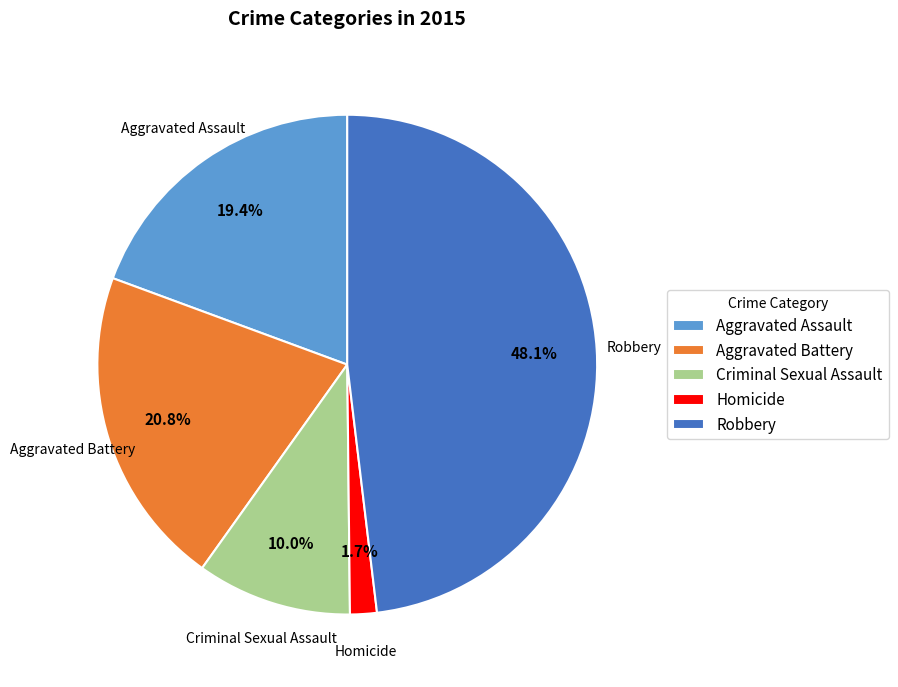

To the nearest percent, what is the average slice percentage?

20%